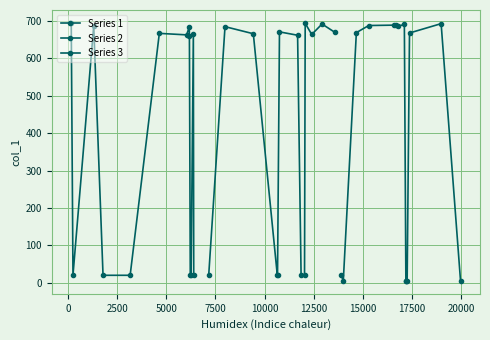

What is the difference between the maximum and minimum values?

690